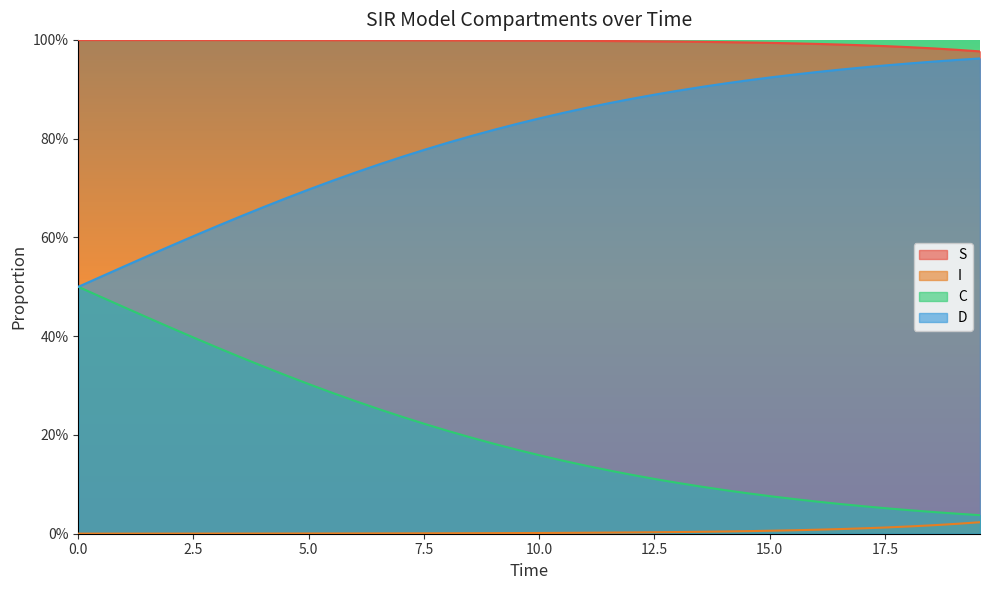

Does the chart have visible grid lines?

No